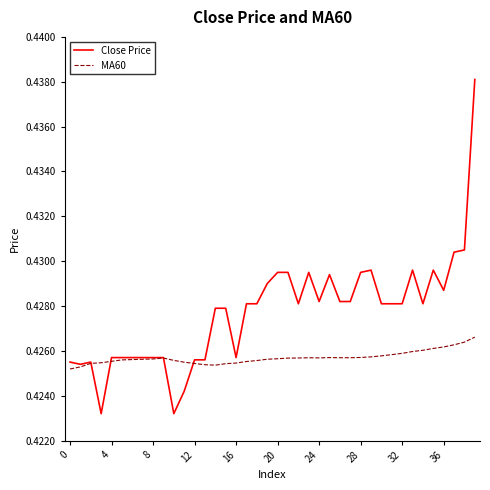

Which series has the largest range (max minus min)?

Close Price